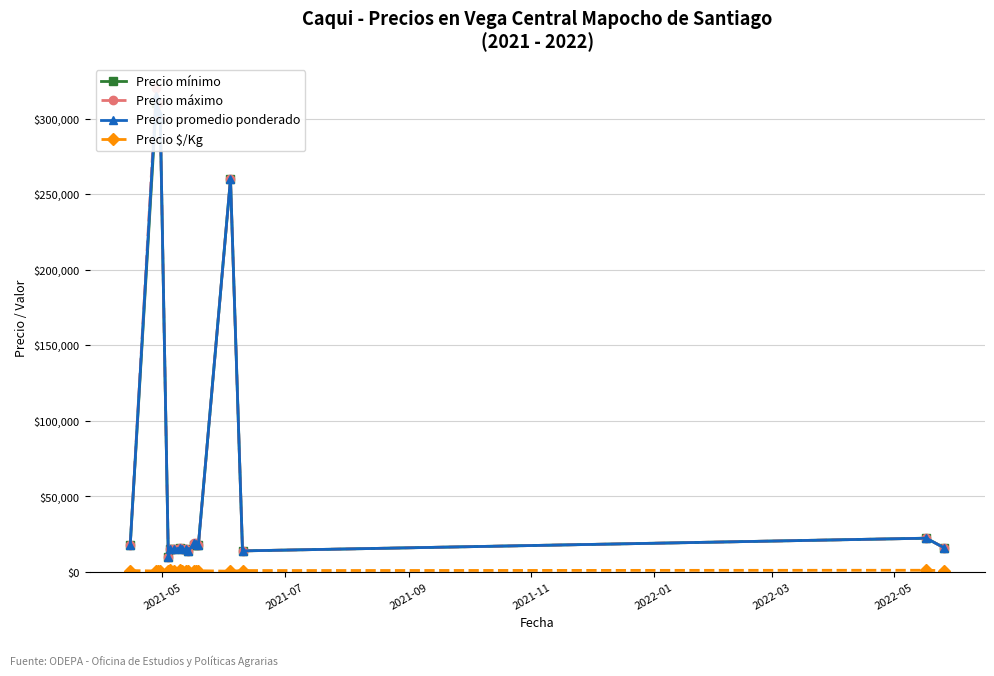

What is the difference between the maximum and minimum values in the Precio promedio ponderado series?

305000